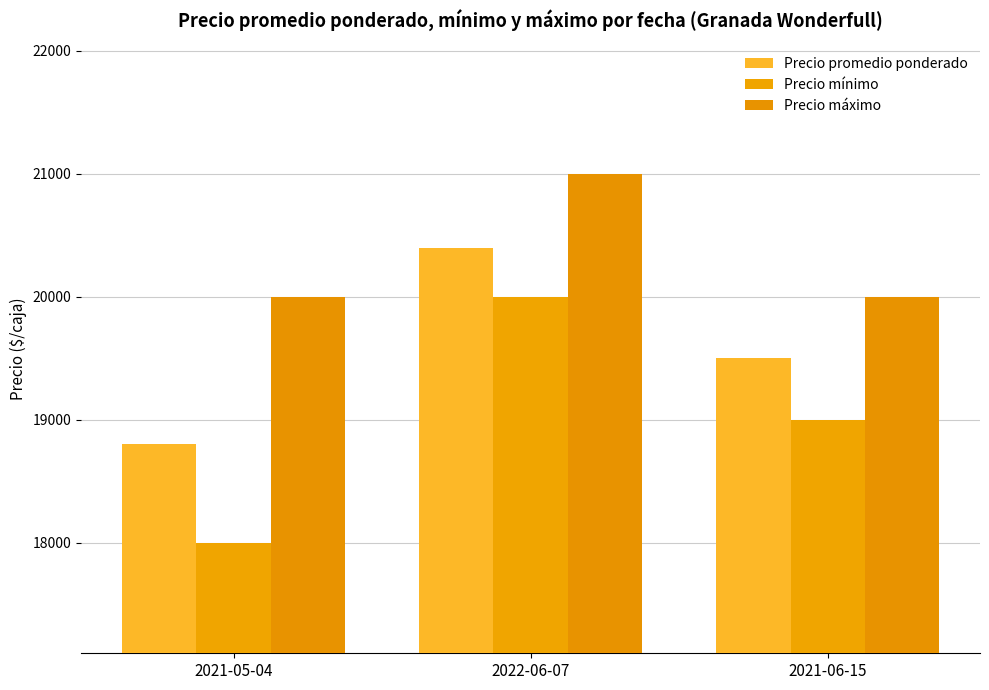

Reading right to left, extract all data points from this chart.

Precio promedio ponderado: 2021-06-15=19500	2022-06-07=20400	2021-05-04=18800
Precio mínimo: 2021-06-15=19000	2022-06-07=20000	2021-05-04=18000
Precio máximo: 2021-06-15=20000	2022-06-07=21000	2021-05-04=20000